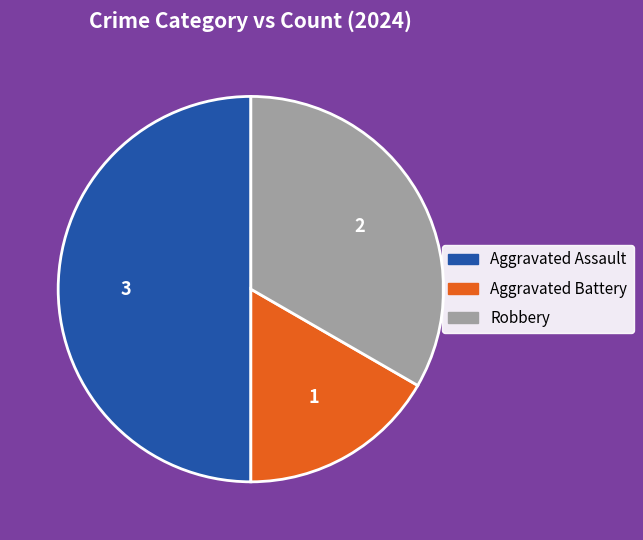

Rank the categories by value from lowest to highest.

Aggravated Battery, Robbery, Aggravated Assault